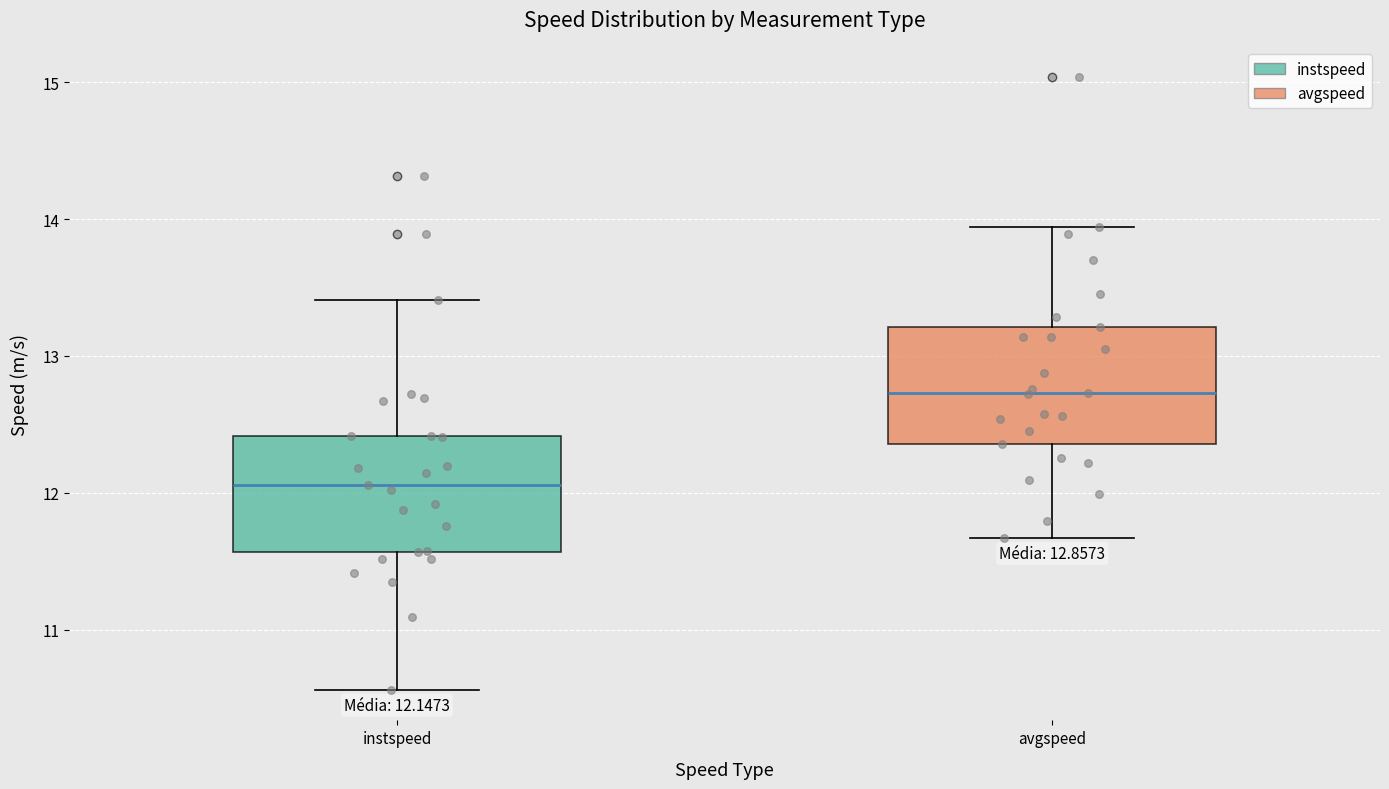

Which box's median line is the highest?

avgspeed